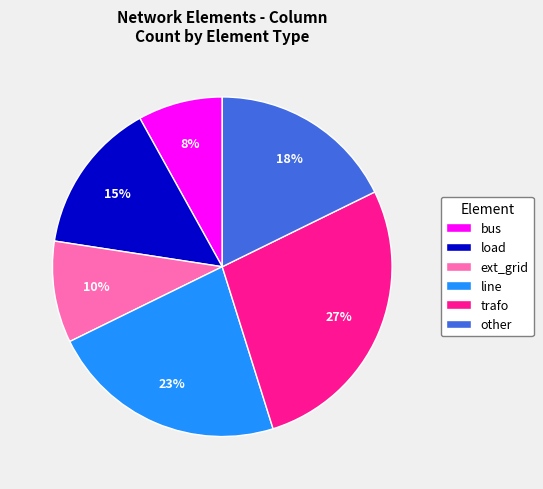

To the nearest percent, what percentage of the pie is other?

18%